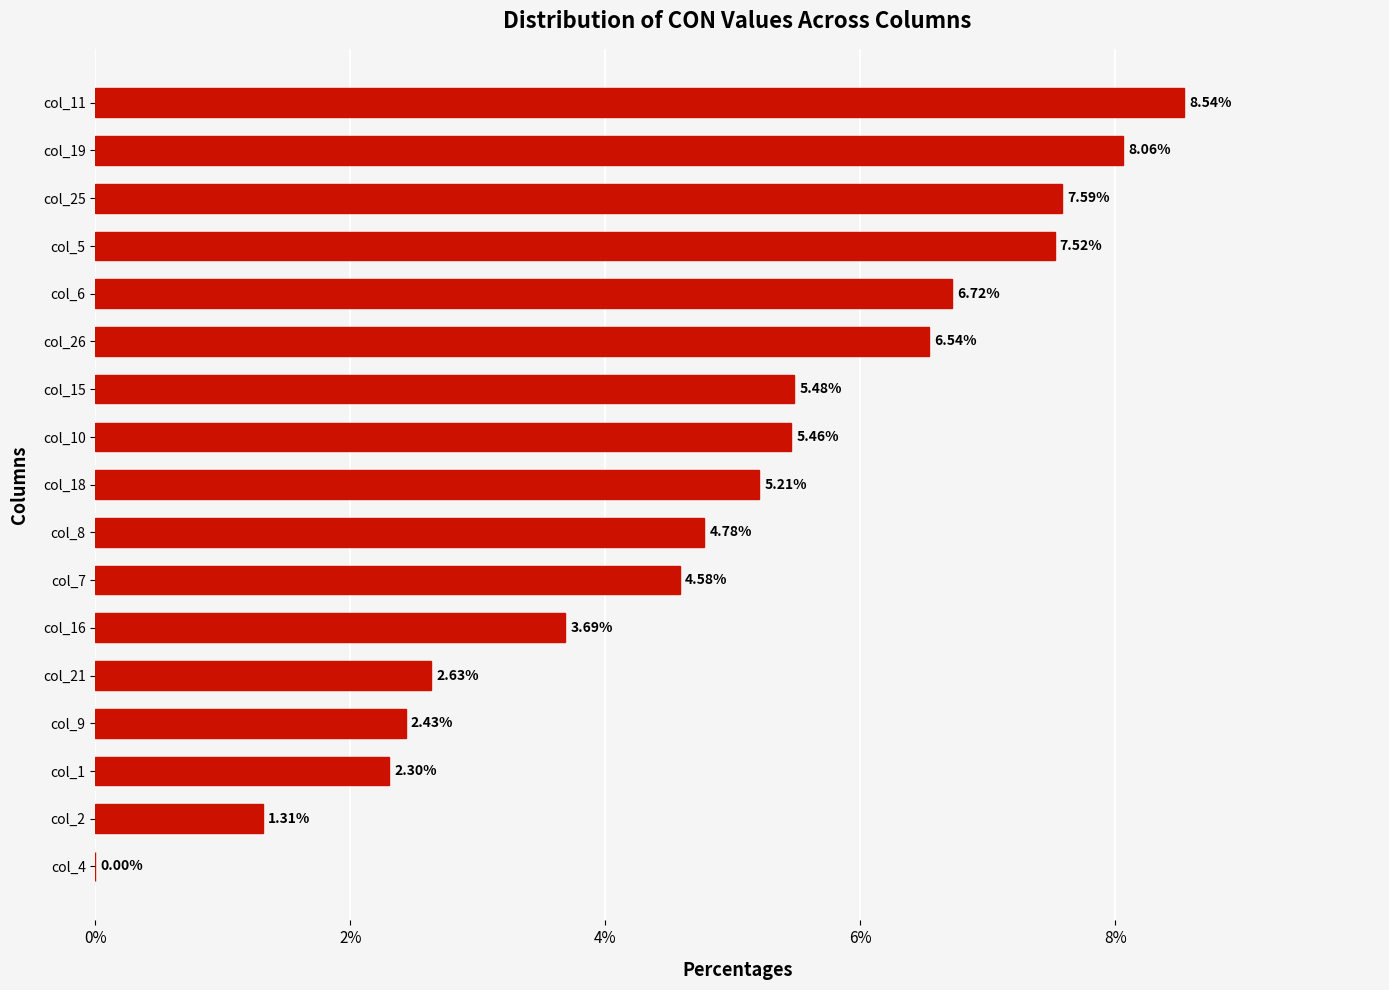

Count the number of values greater than 5.

9